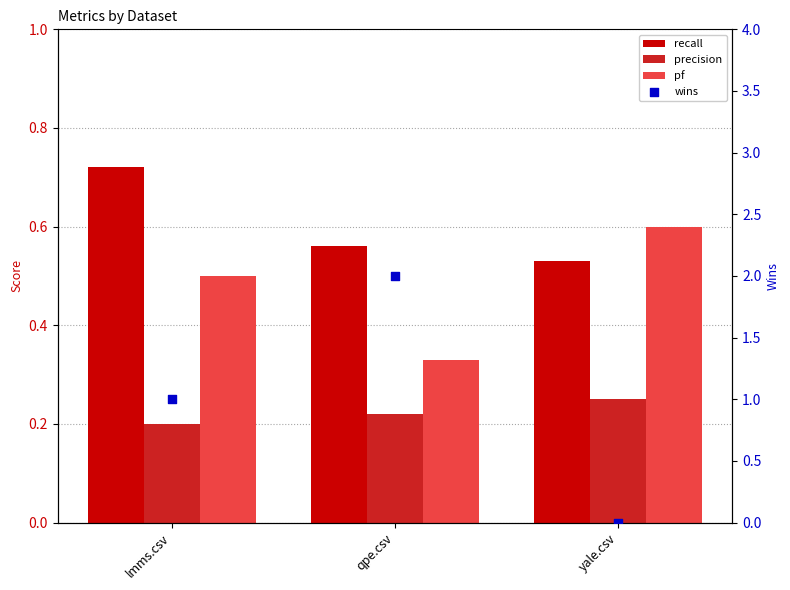

What are all the series names shown in the legend?

recall, precision, pf, wins